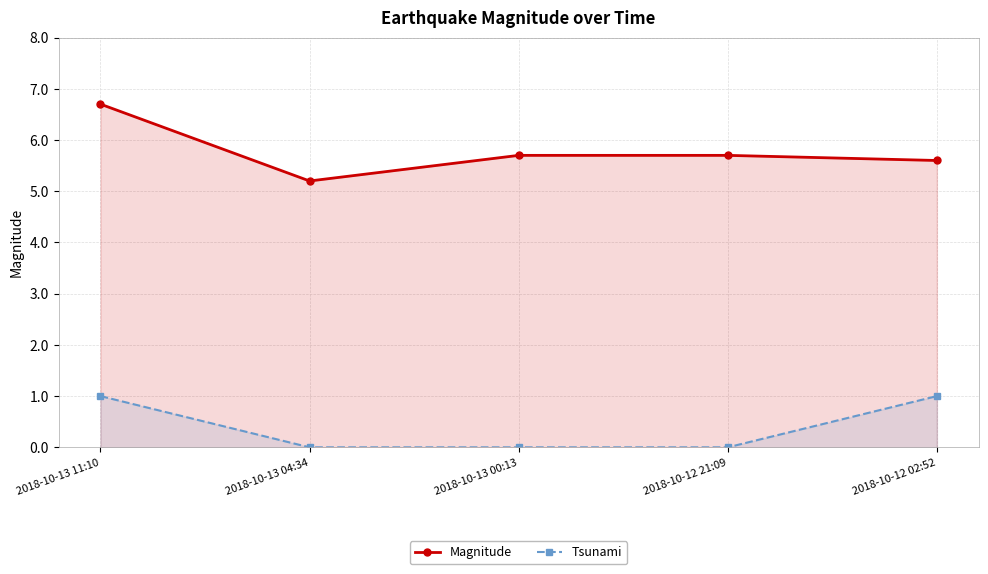

At which category does Magnitude reach its first local valley?

2018-10-13 04:34